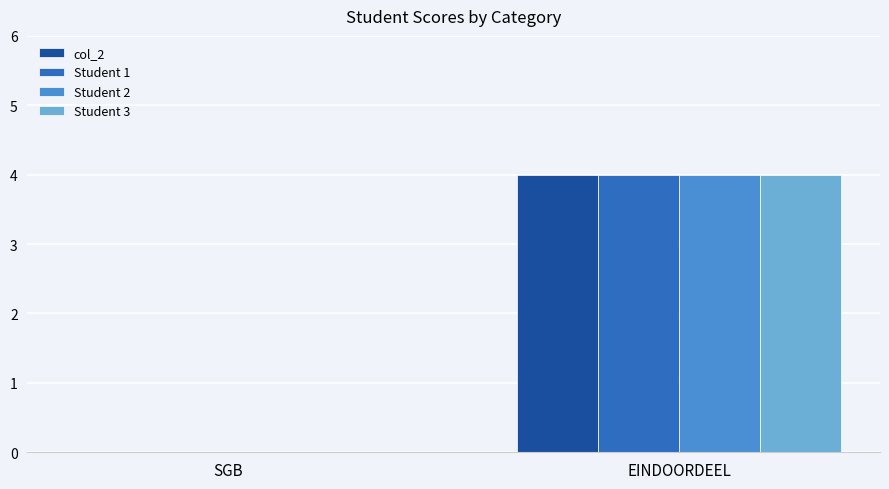

Reading right to left, extract all data points from this chart.

col_2: 4	0
Student 1: 4	0
Student 2: 4	0
Student 3: 4	0